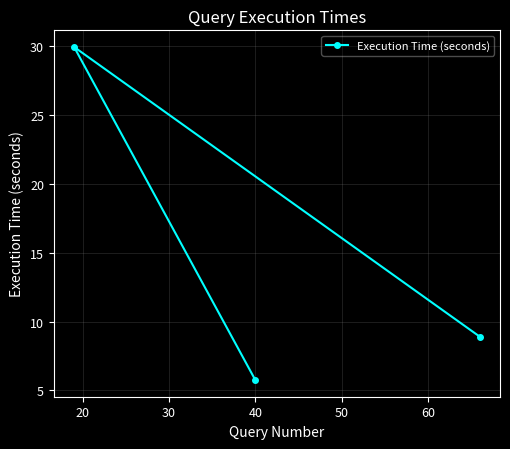

What is the difference between the maximum and second lowest values?

21.0